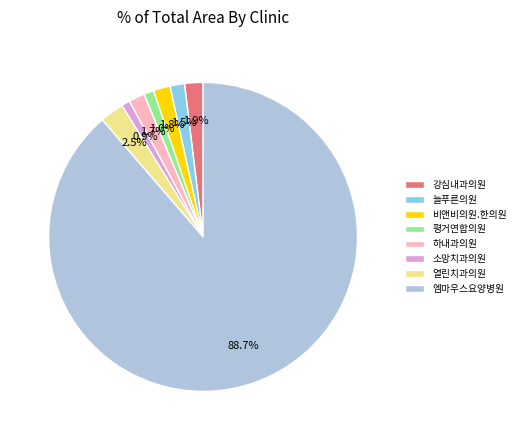

Which has a higher value, 늘푸른의원 or 열린치과의원?

열린치과의원